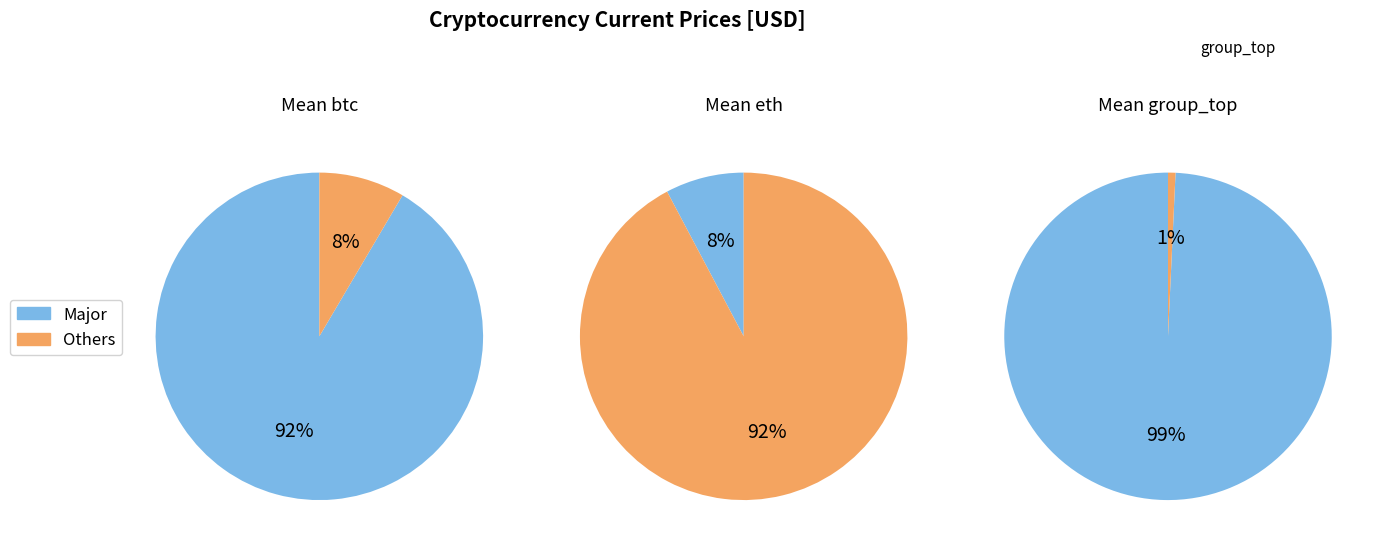

True or false: sol accounts for 1% of the total.

False